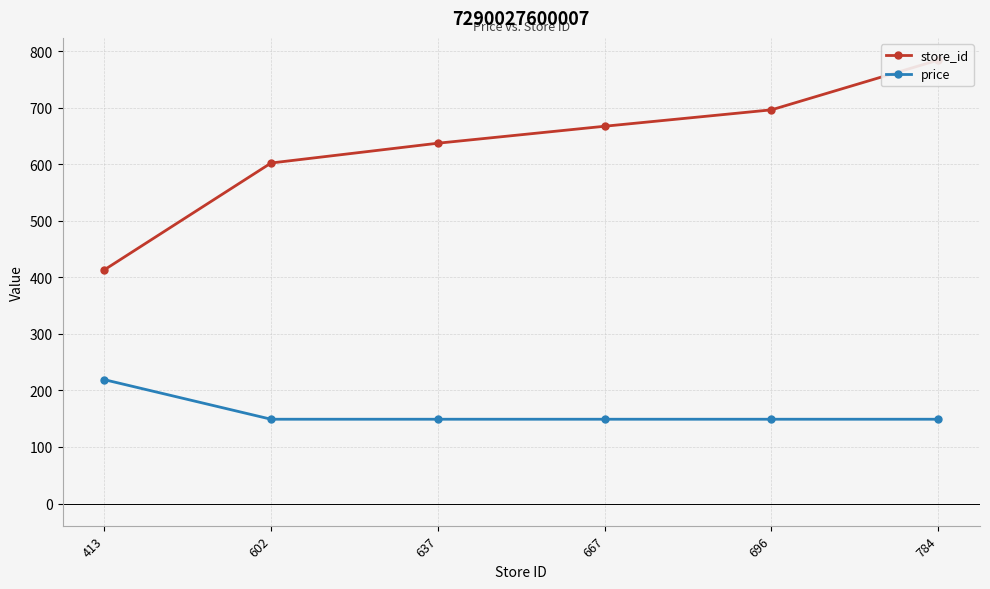

What is the total value across all series at 602?

751